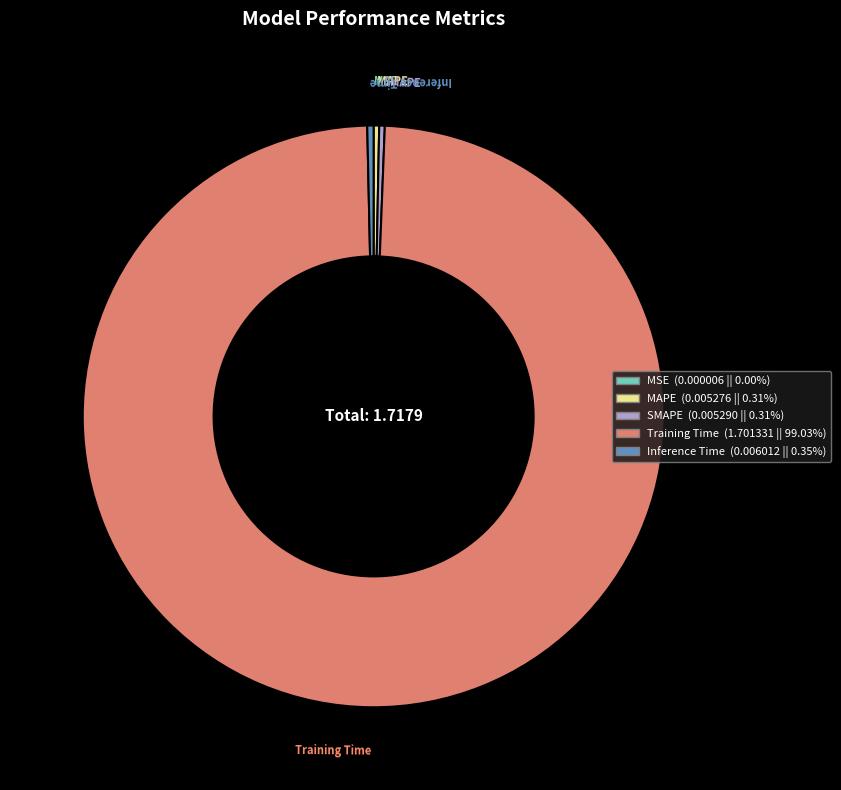

Between Training Time and SMAPE, which is larger?

Training Time